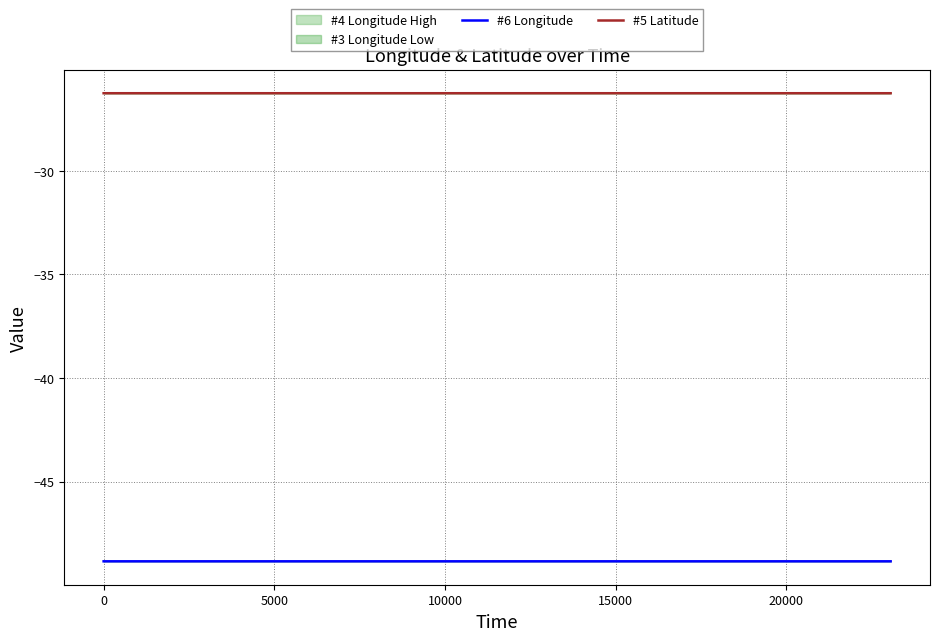

True or false: #6 Longitude and #5 Latitude intersect in this chart.

False